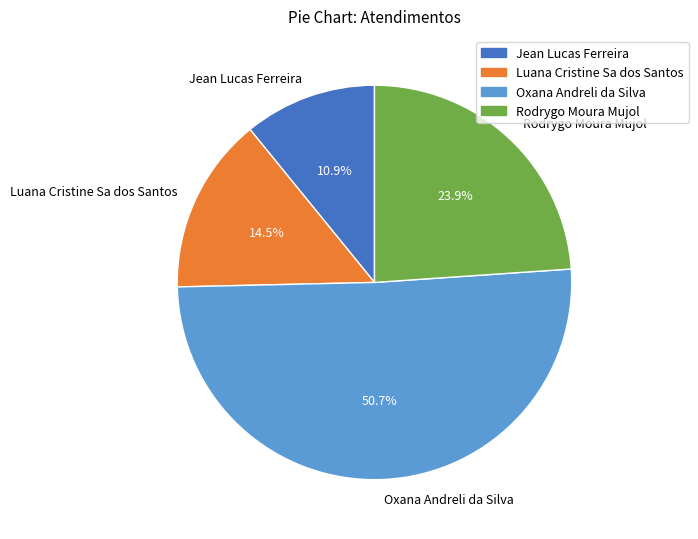

To the nearest percent, what portion does Jean Lucas Ferreira represent?

11%